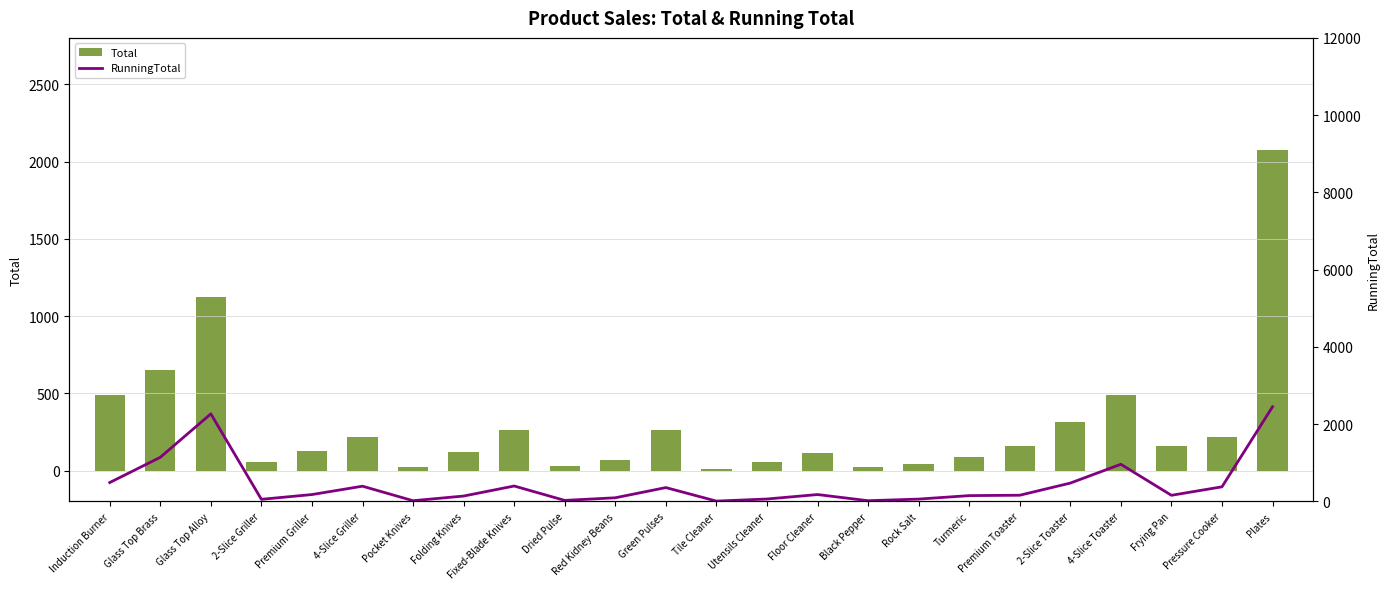

Does the chart contain any negative values?

No